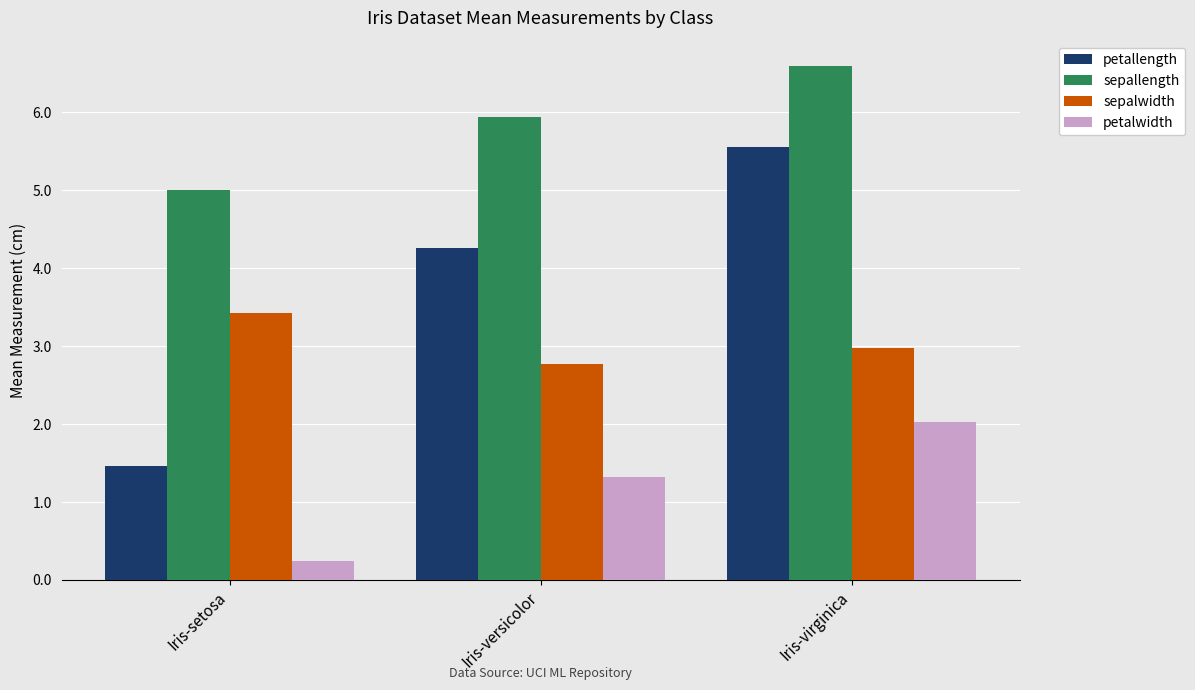

Reading left to right, list all the values displayed in this chart.

petallength: Iris-setosa=1.5	Iris-versicolor=4.3	Iris-virginica=5.6
sepallength: Iris-setosa=5.0	Iris-versicolor=5.9	Iris-virginica=6.6
sepalwidth: Iris-setosa=3.4	Iris-versicolor=2.8	Iris-virginica=3.0
petalwidth: Iris-setosa=0.2	Iris-versicolor=1.3	Iris-virginica=2.0